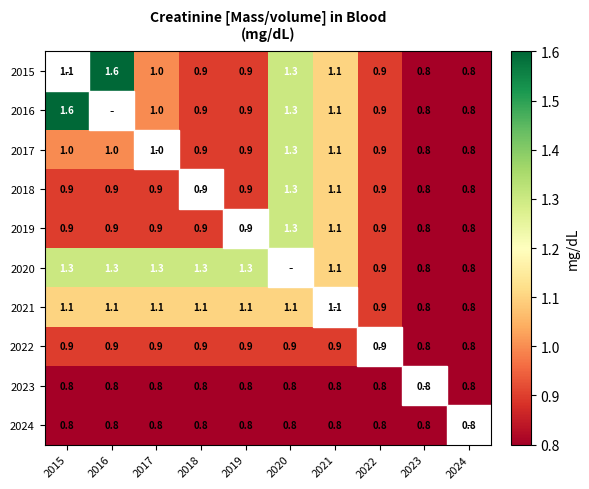

The 2017 series shows 0.8 at 2023. True or false?

True